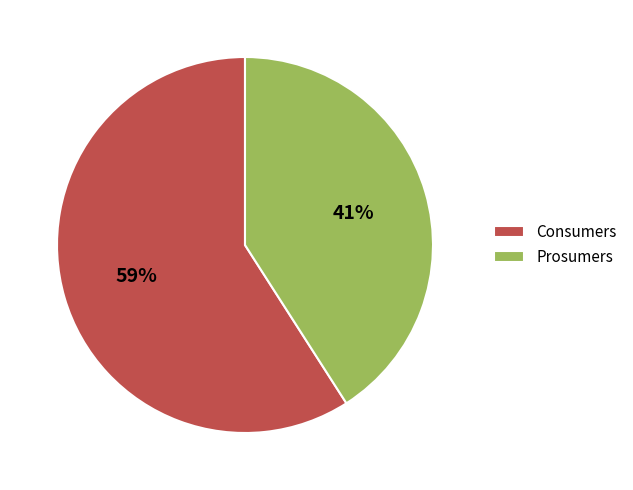

What percentage is the Consumers slice, to the nearest percent?

59%